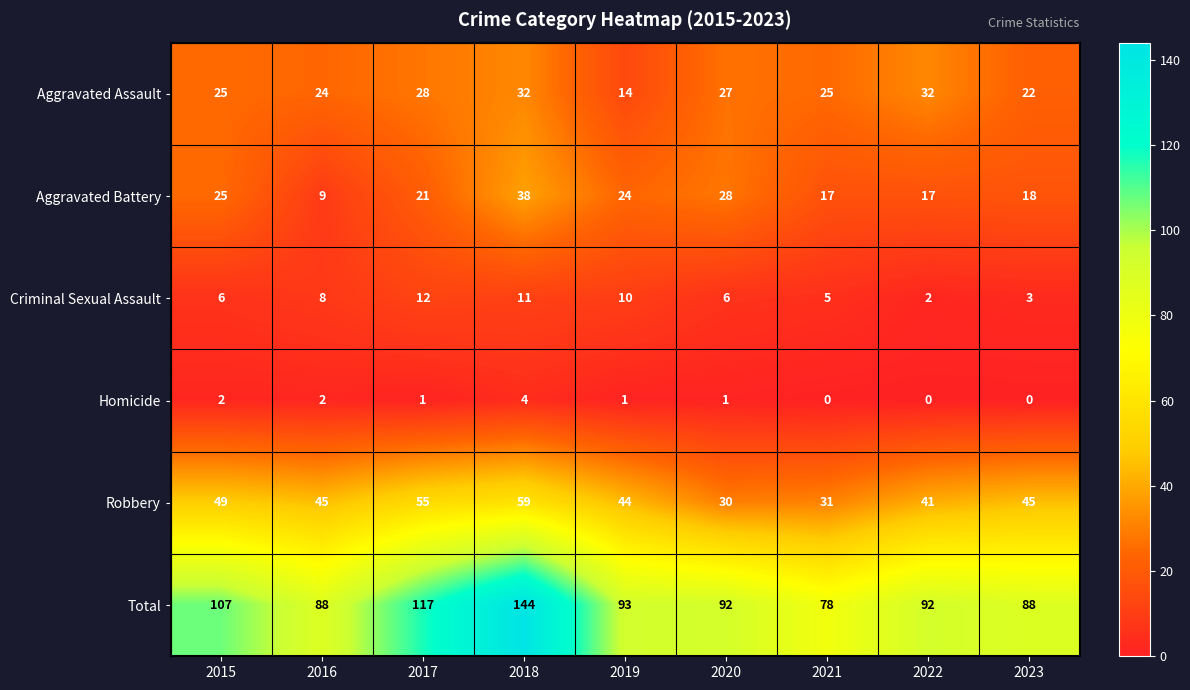

What is the lowest value of the Robbery series?

30